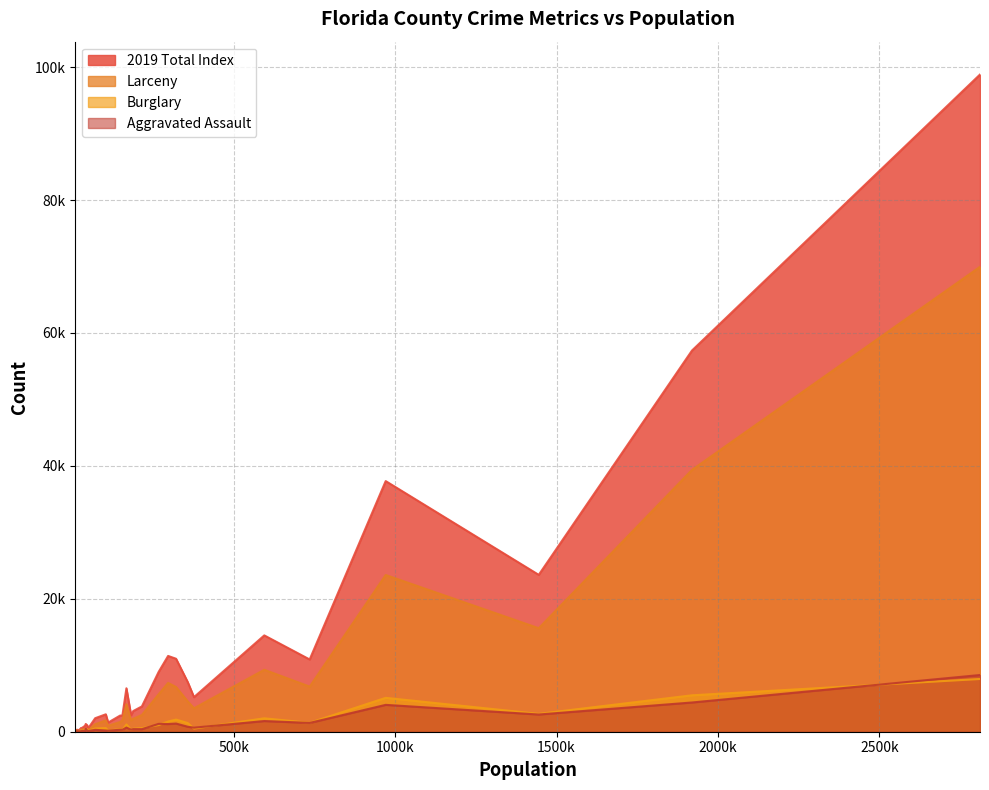

The value of Larceny at Collier is 746. True or false?

False